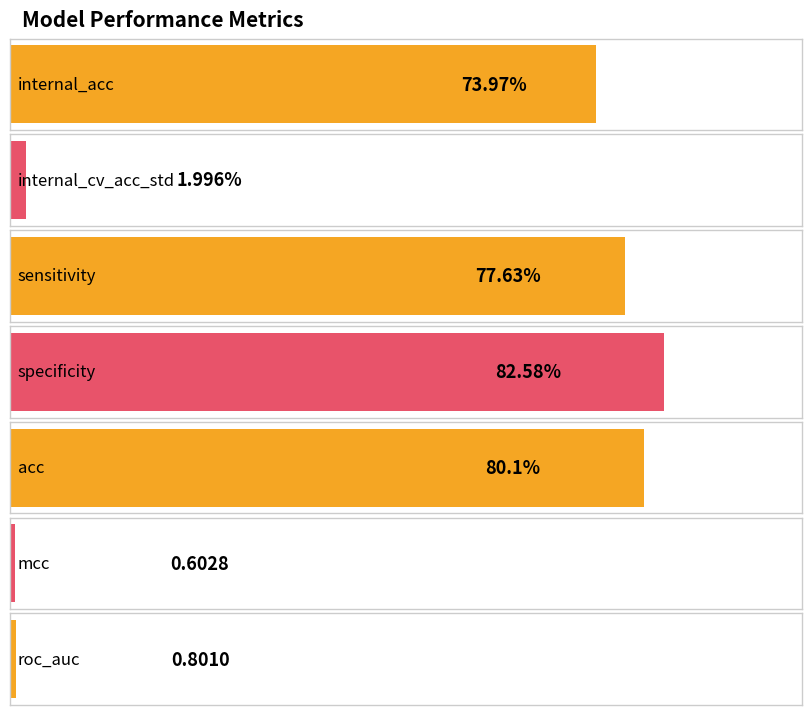

Between internal_acc and specificity, which is larger?

specificity